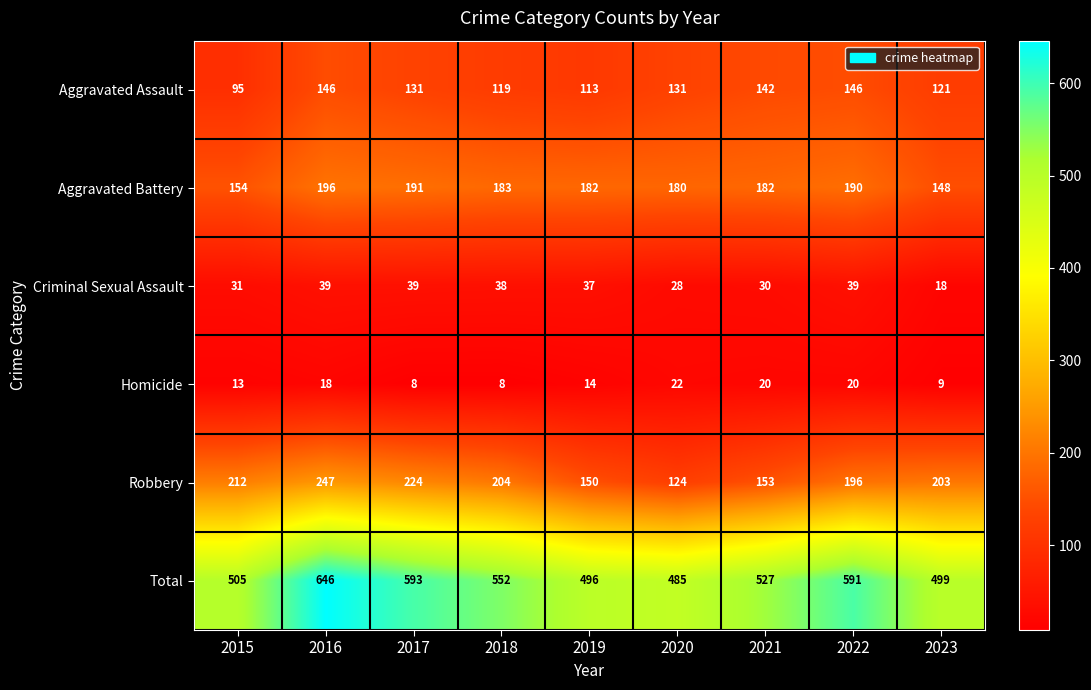

Which series has the widest spread of values?

Total